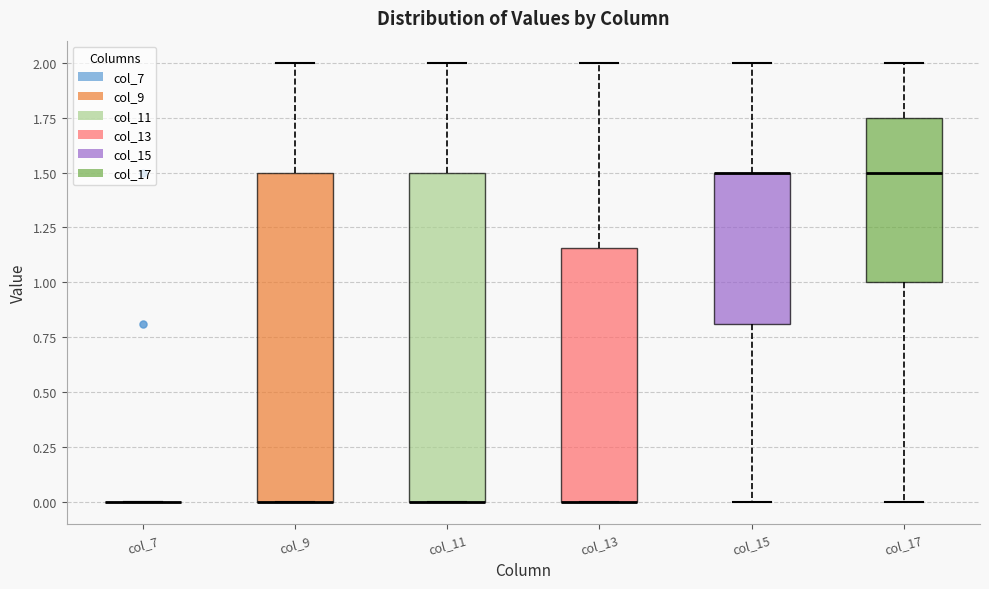

Reading left to right, read every box against the y-axis: the position of its median line, the range the box covers, and the ends of its whiskers. The values are not printed on the chart, so give them approximately, as read against the axis.

col_7: box collapsed to a line at 0.00, whiskers 0.00 to 0.00
col_9: median 0.00 (drawn on the box's lower edge), box 0.00 to 1.50, whiskers 0.00 to 2.00
col_11: median 0.00 (drawn on the box's lower edge), box 0.00 to 1.50, whiskers 0.00 to 2.00
col_13: median 0.00 (drawn on the box's lower edge), box 0.00 to 1.15, whiskers 0.00 to 2.00
col_15: median 1.50 (drawn on the box's upper edge), box 0.80 to 1.50, whiskers 0.00 to 2.00
col_17: median 1.50, box 1.00 to 1.75, whiskers 0.00 to 2.00